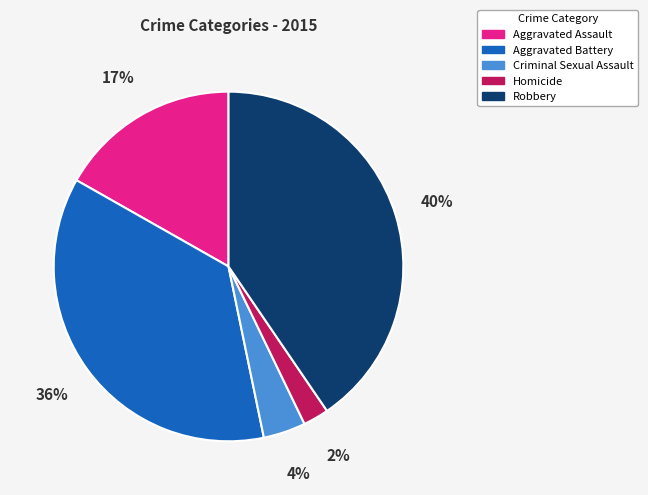

To the nearest percent, what is the average slice percentage?

20%